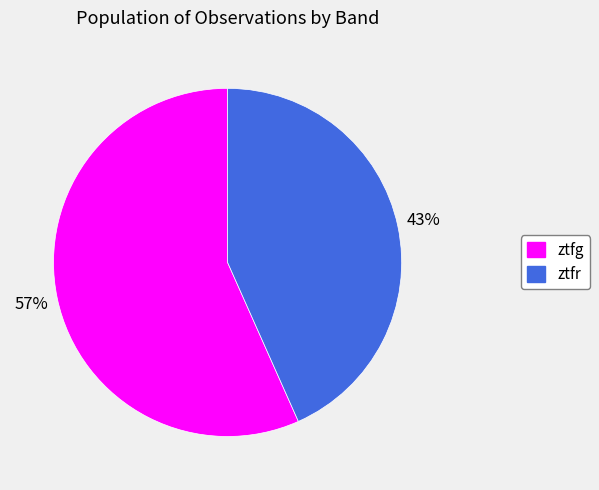

What is the ratio of the value at ztfr to the value at ztfg?

0.8